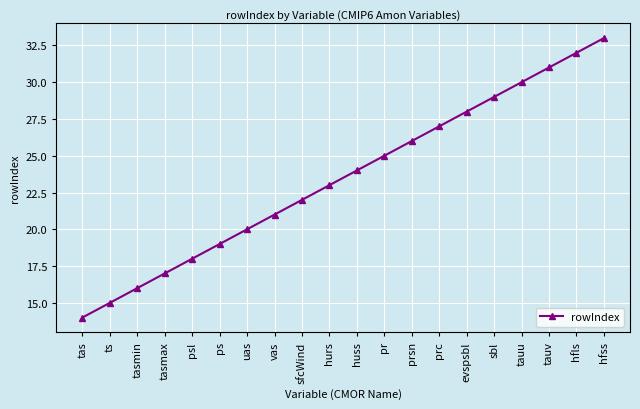

What is the approximate value at psl?

18